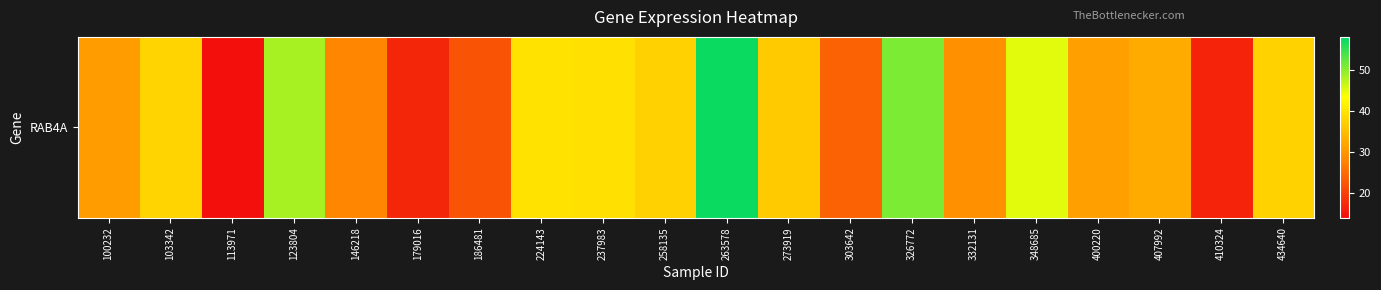

The value at 332131 is 18.2. True or false?

False